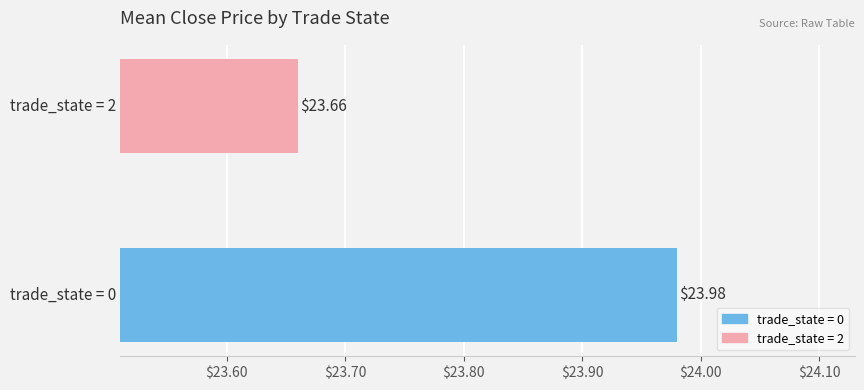

What is the difference between the maximum and minimum values?

0.3